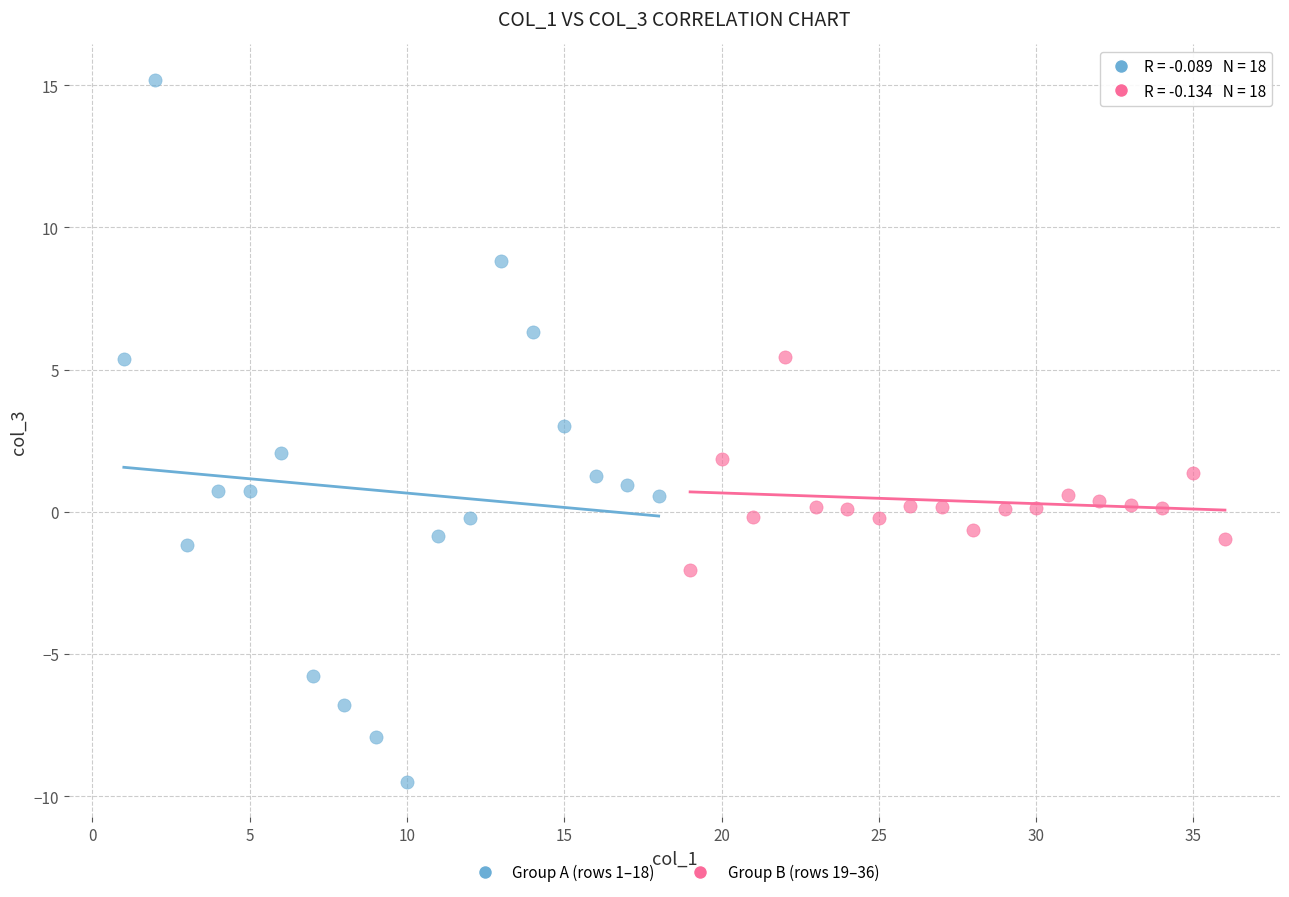

Which series has the largest Y range (max minus min)?

Group A (rows 1–18)